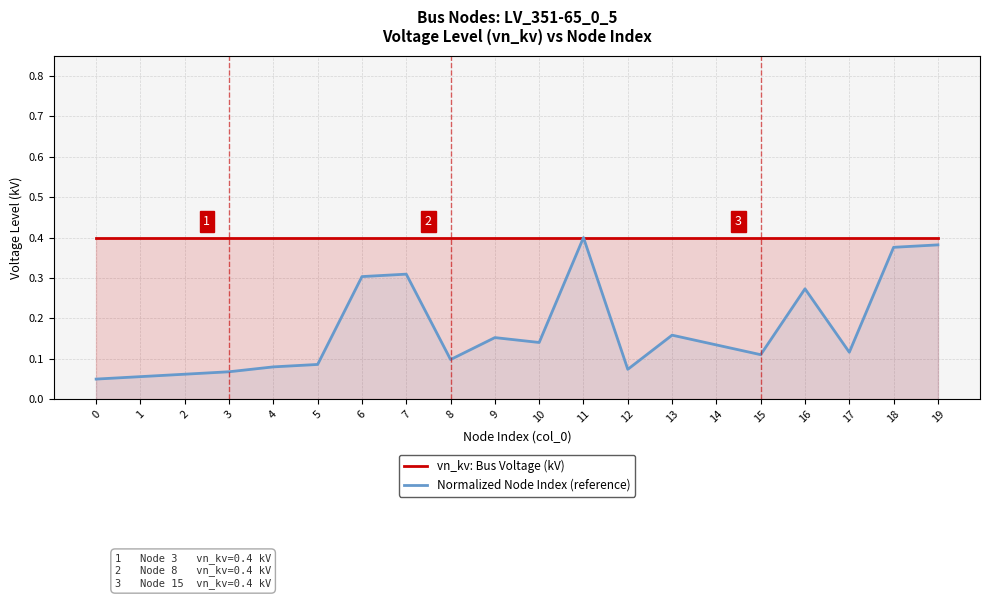

At which category is the sum across all series the highest?

11